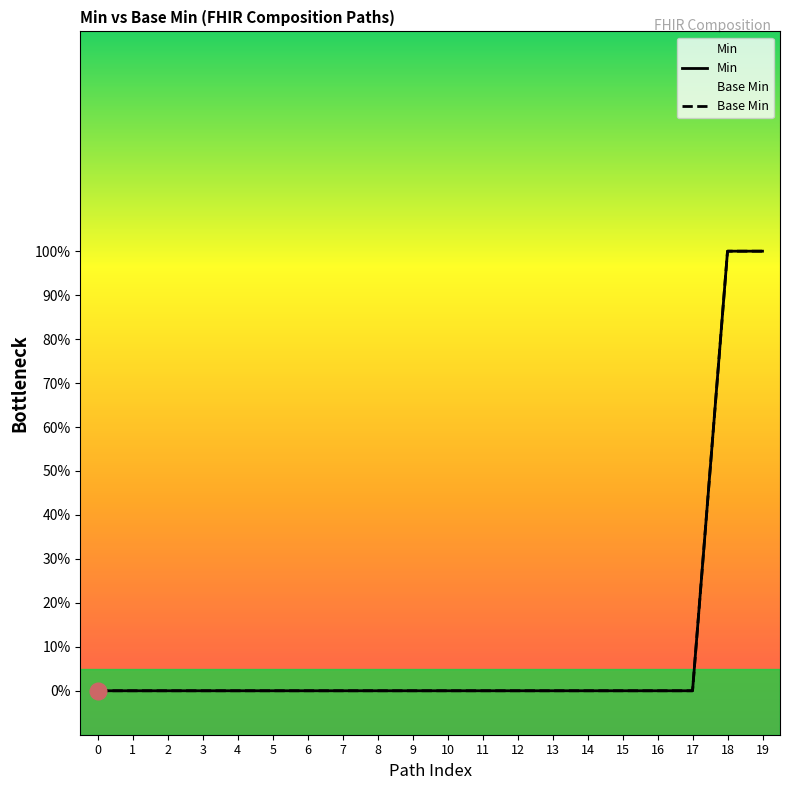

Which series has the widest spread of values?

Min